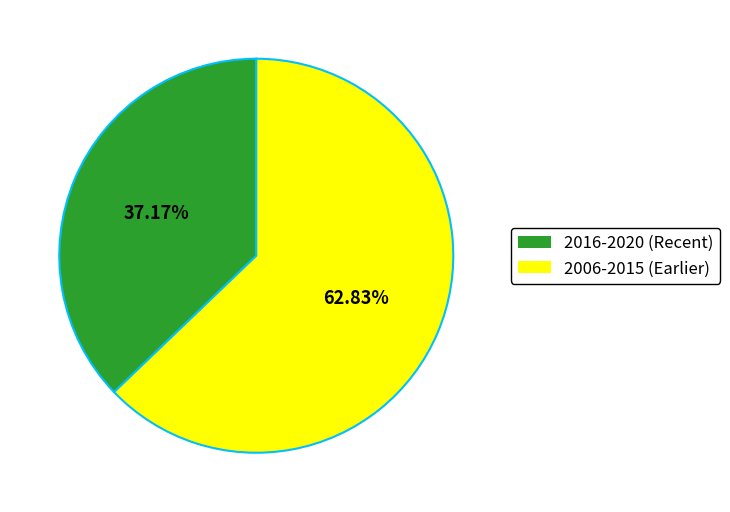

Is there any slice that represents more than half of the pie?

Yes